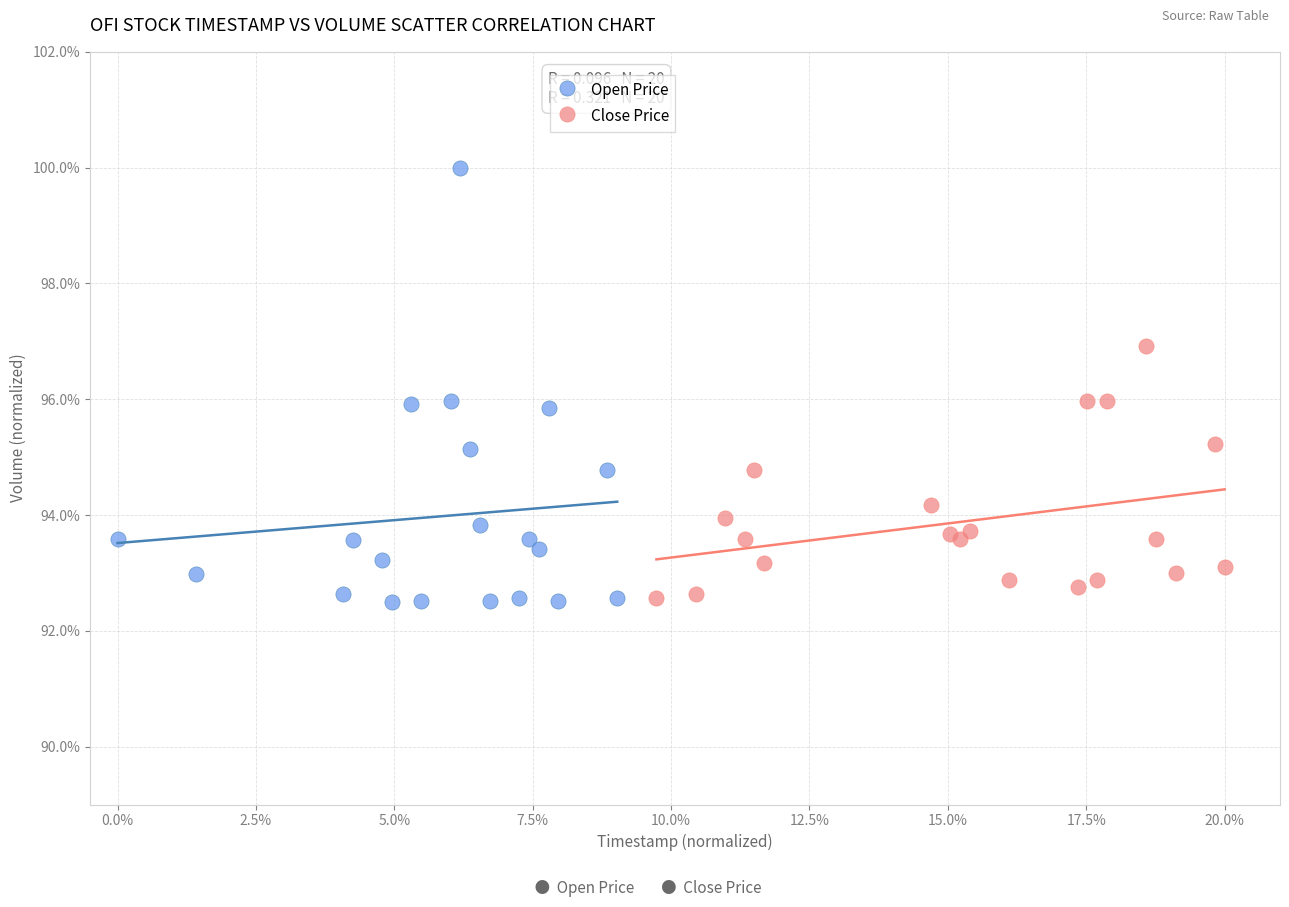

Which series has the widest spread of Y values?

Open Price